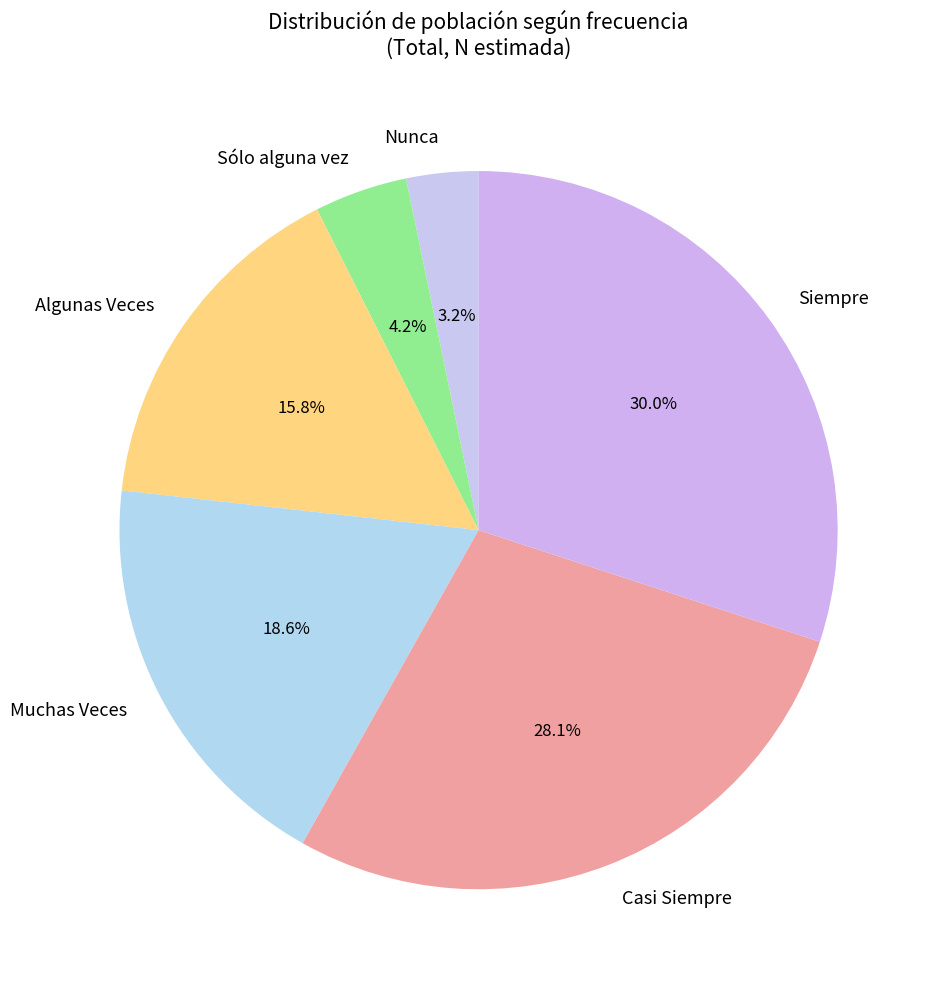

Combined, do Casi Siempre and Sólo alguna vez account for over 50%?

No